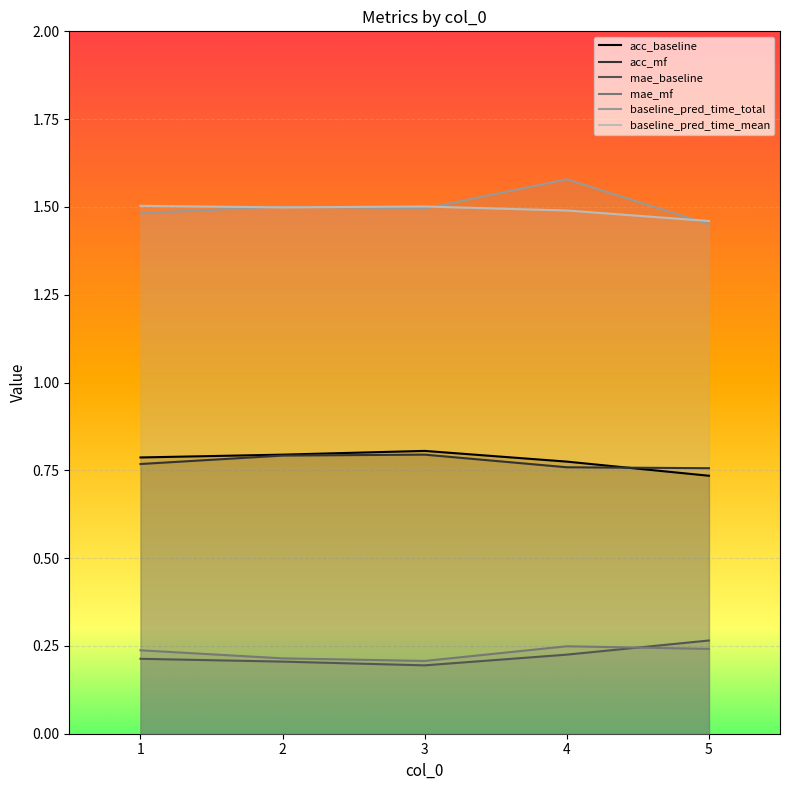

True or false: acc_baseline and baseline_pred_time_total intersect in this chart.

False